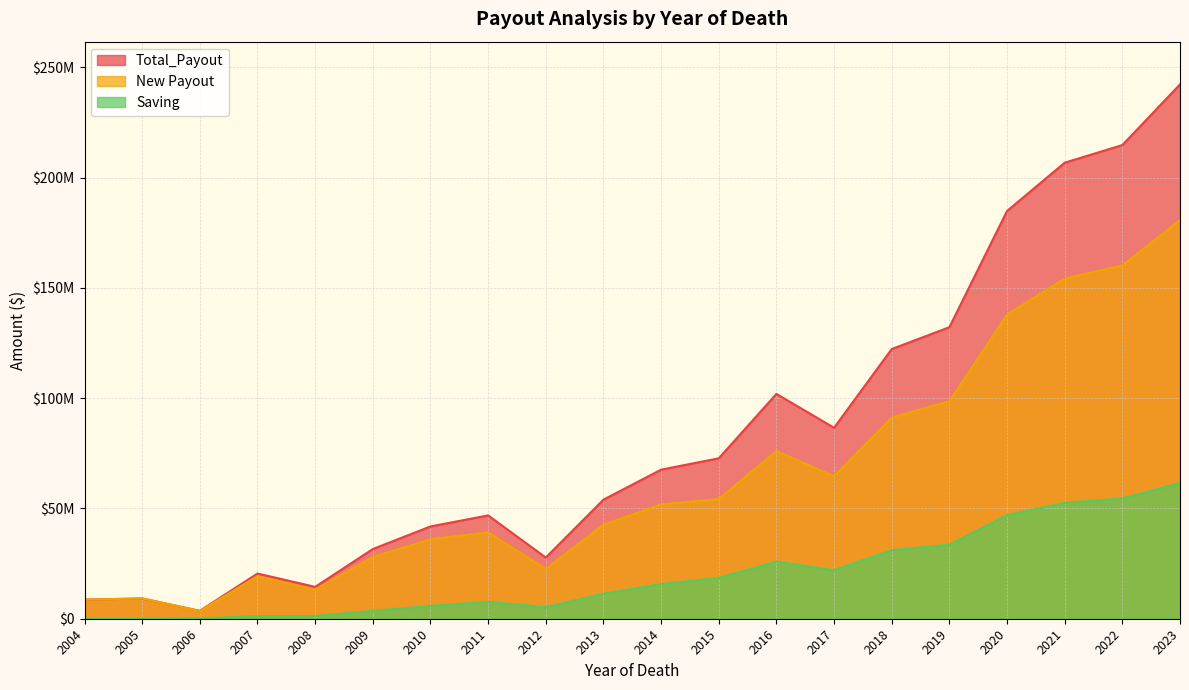

How many values in the Total_Payout series exceed 67600000?

9